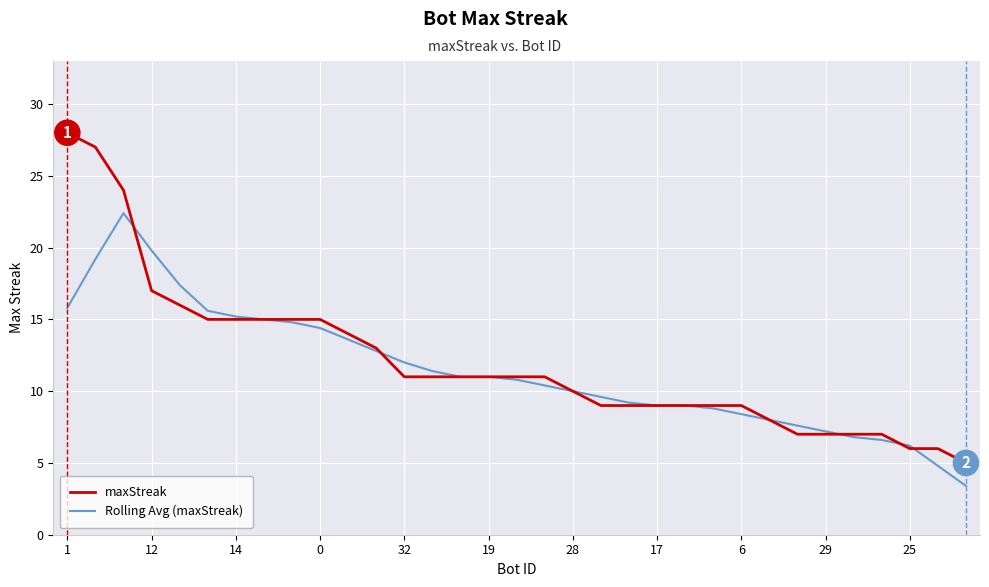

True or false: maxStreak and Rolling Avg (maxStreak) intersect in this chart.

True